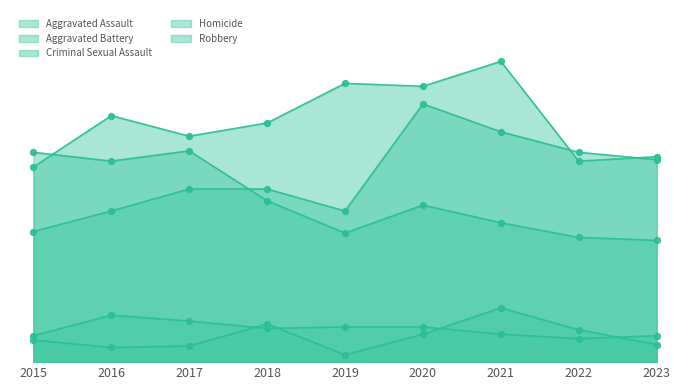

Which series has the widest spread of Y values?

Aggravated Assault